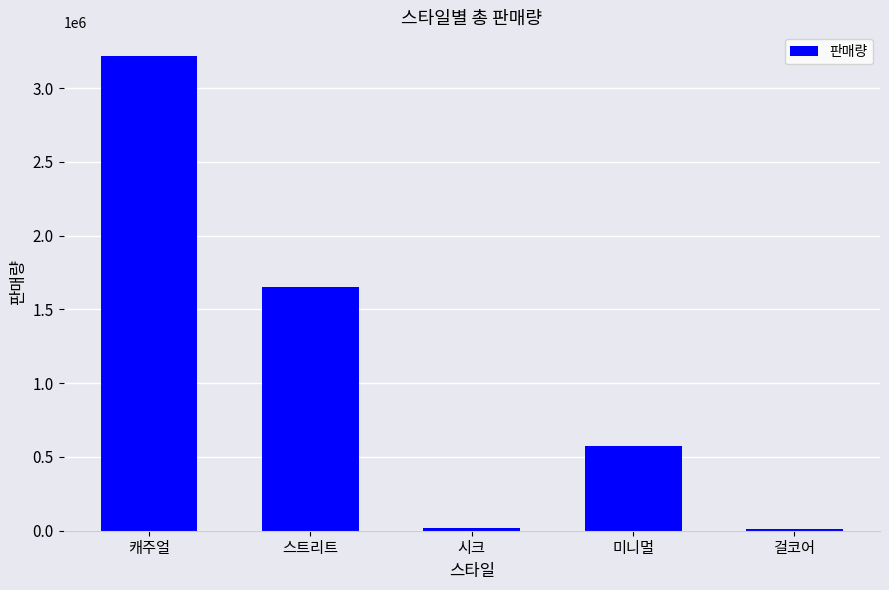

Where is the data nearest to the value 1614000?

스트리트